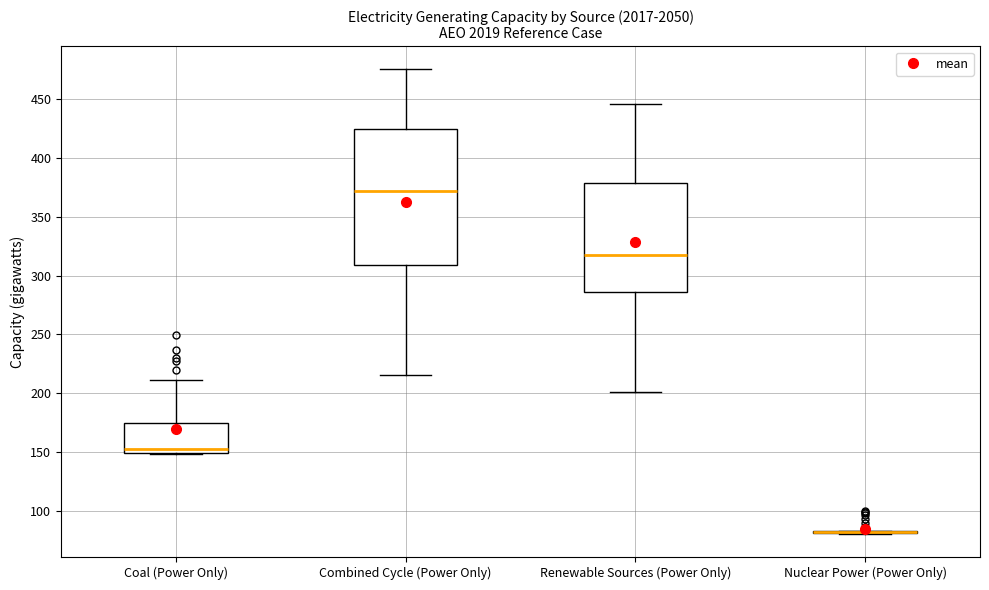

Which box is the tallest, from its lower edge to its upper edge?

Combined Cycle (Power Only)